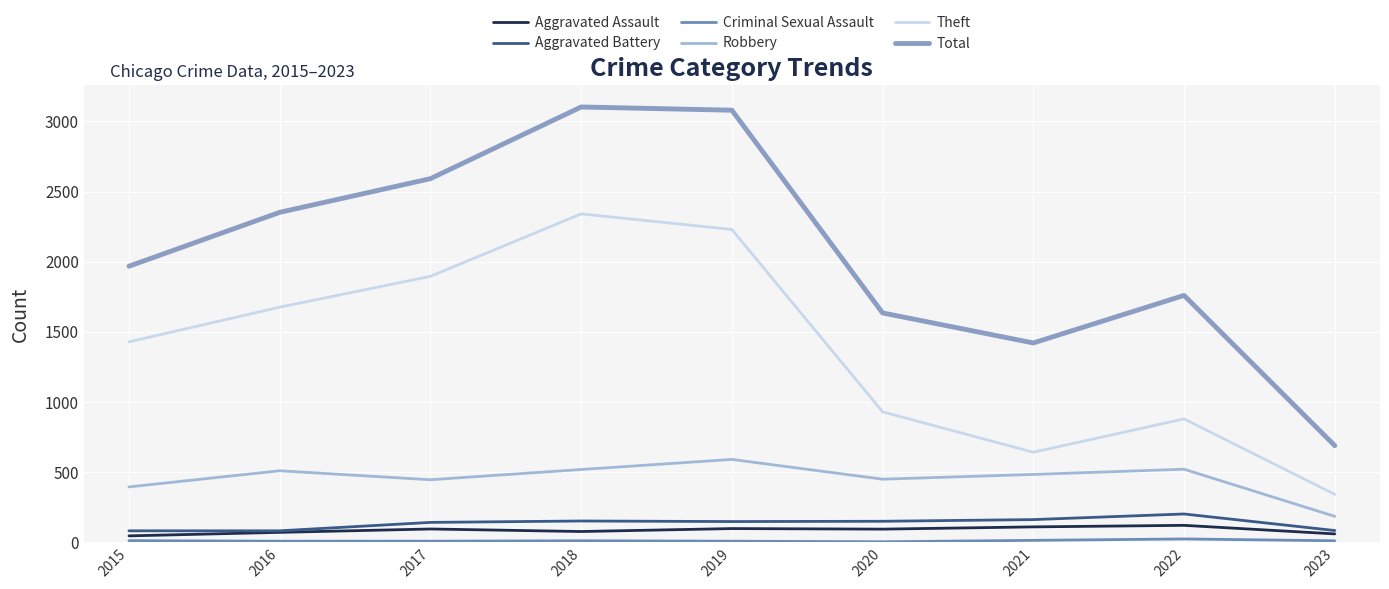

Does the chart have visible grid lines?

Yes